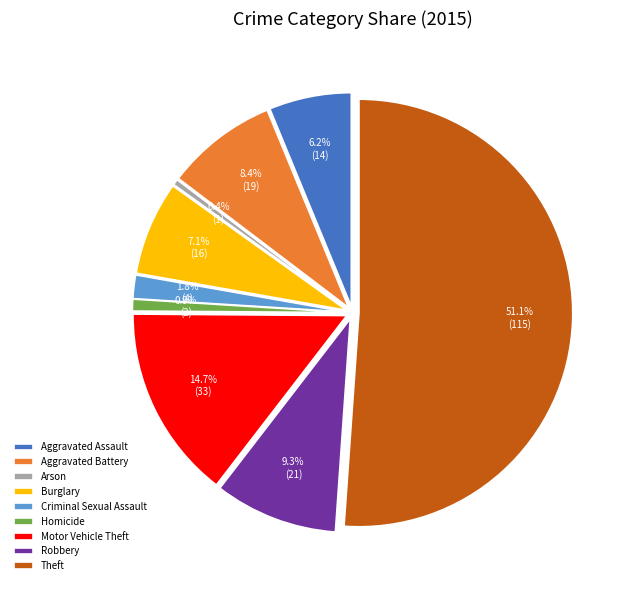

Rank the categories by value from lowest to highest.

Arson, Homicide, Criminal Sexual Assault, Aggravated Assault, Burglary, Aggravated Battery, Robbery, Motor Vehicle Theft, Theft